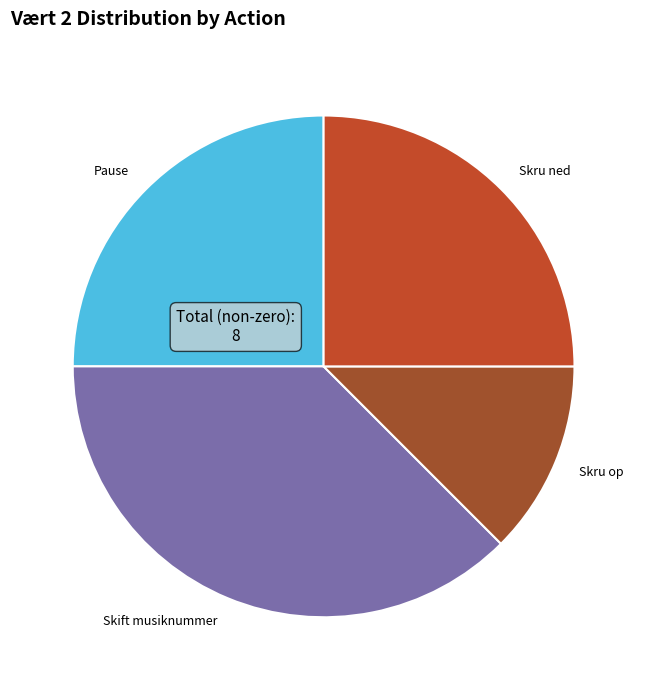

What is the largest slice in the pie chart?

Skift musiknummer